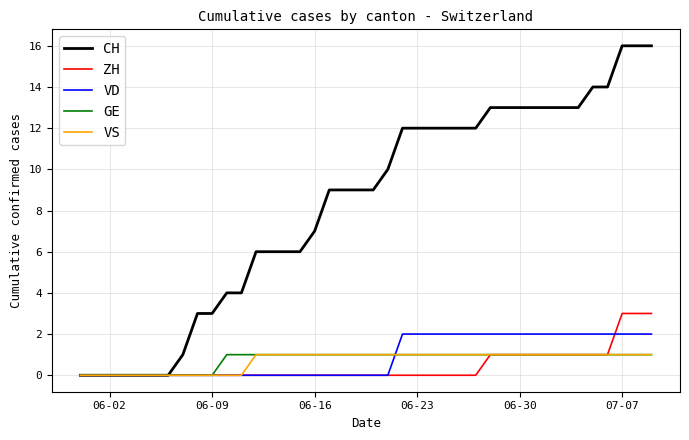

What is the highest value of the ZH series?

3